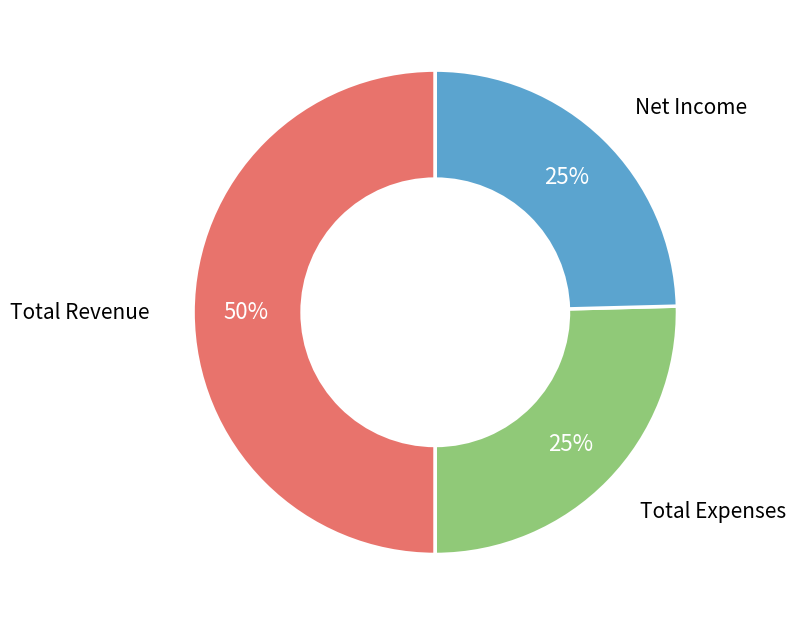

Which slice is the largest?

Total Revenue